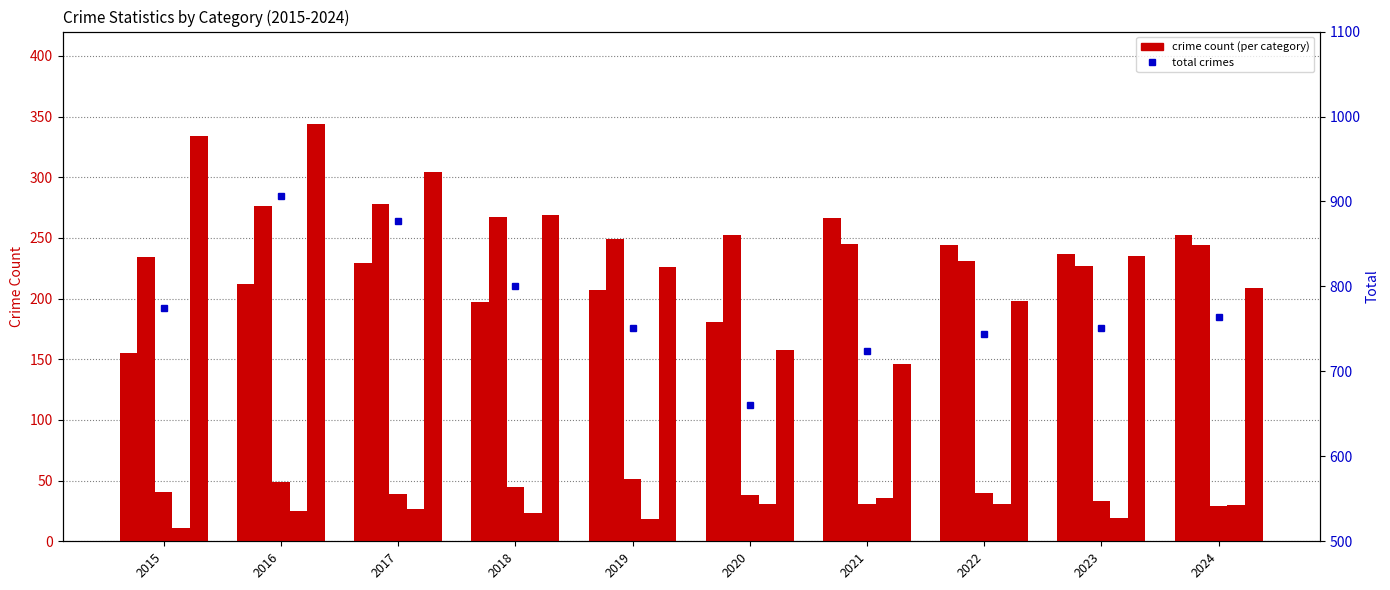

What is the total value across all series at 2016?

1812